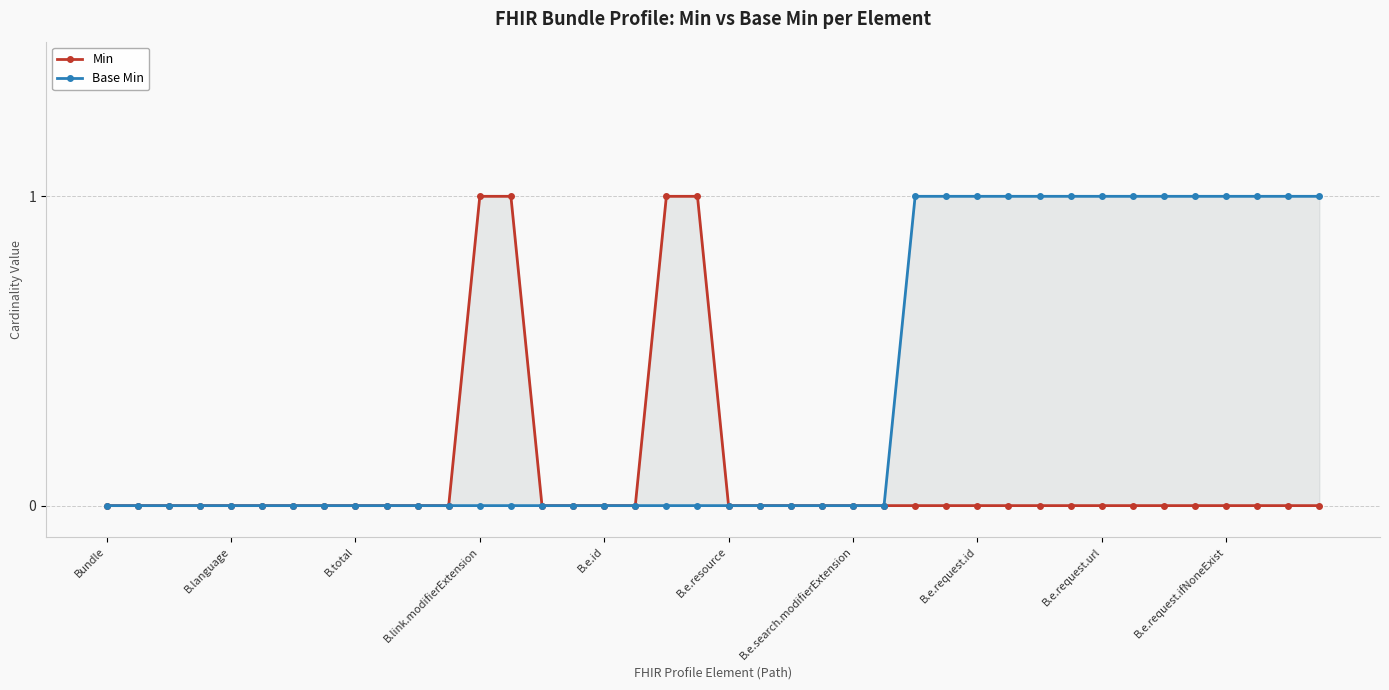

Rank the categories by Min value from highest to lowest.

12, 13, 18, 19, Bundle, B.language, B.total, B.link.modifierExtension, B.e.id, B.e.resource, B.e.search.modifierExtension, B.e.request.id, B.e.request.url, B.e.request.ifNoneExist, 10, 11, 14, 15, 16, 17, 20, 21, 22, 23, 24, 25, 26, 27, 28, 29, 30, 31, 32, 33, 34, 35, 36, 37, 38, 39